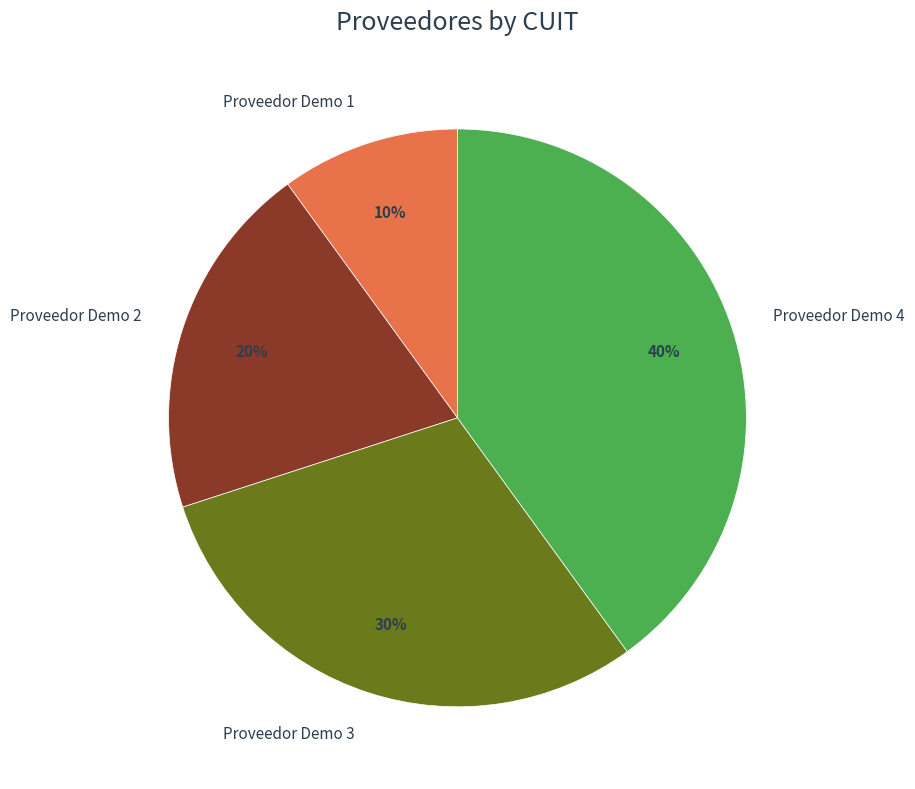

Does Proveedor Demo 4 represent more than half of the total?

No